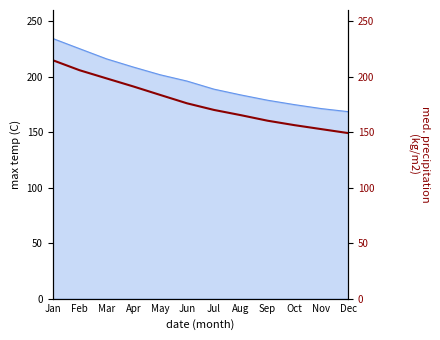

Where is the data nearest to the value 181?

May